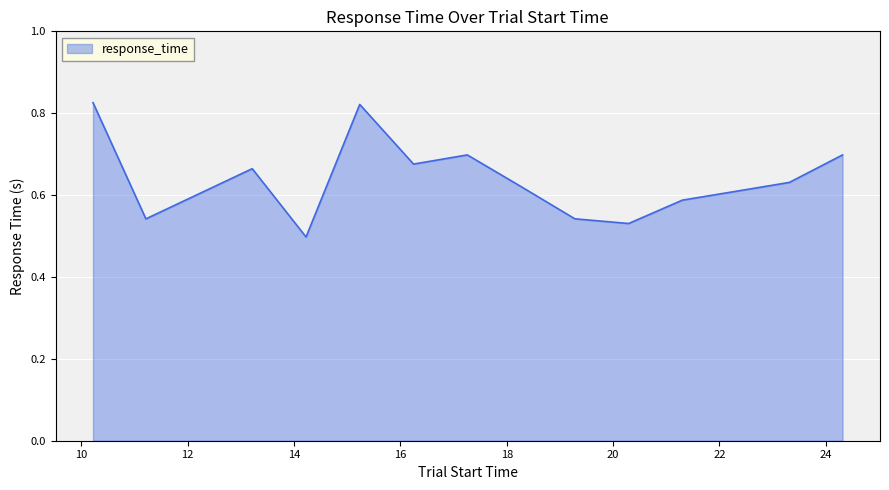

What is the difference between the maximum and minimum values?

0.3